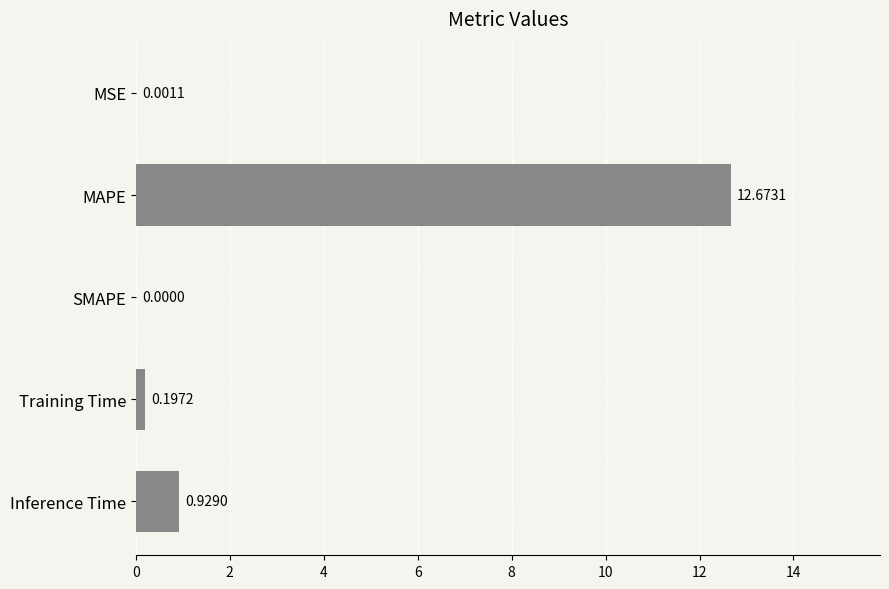

Between MAPE and Inference Time, which is larger?

MAPE